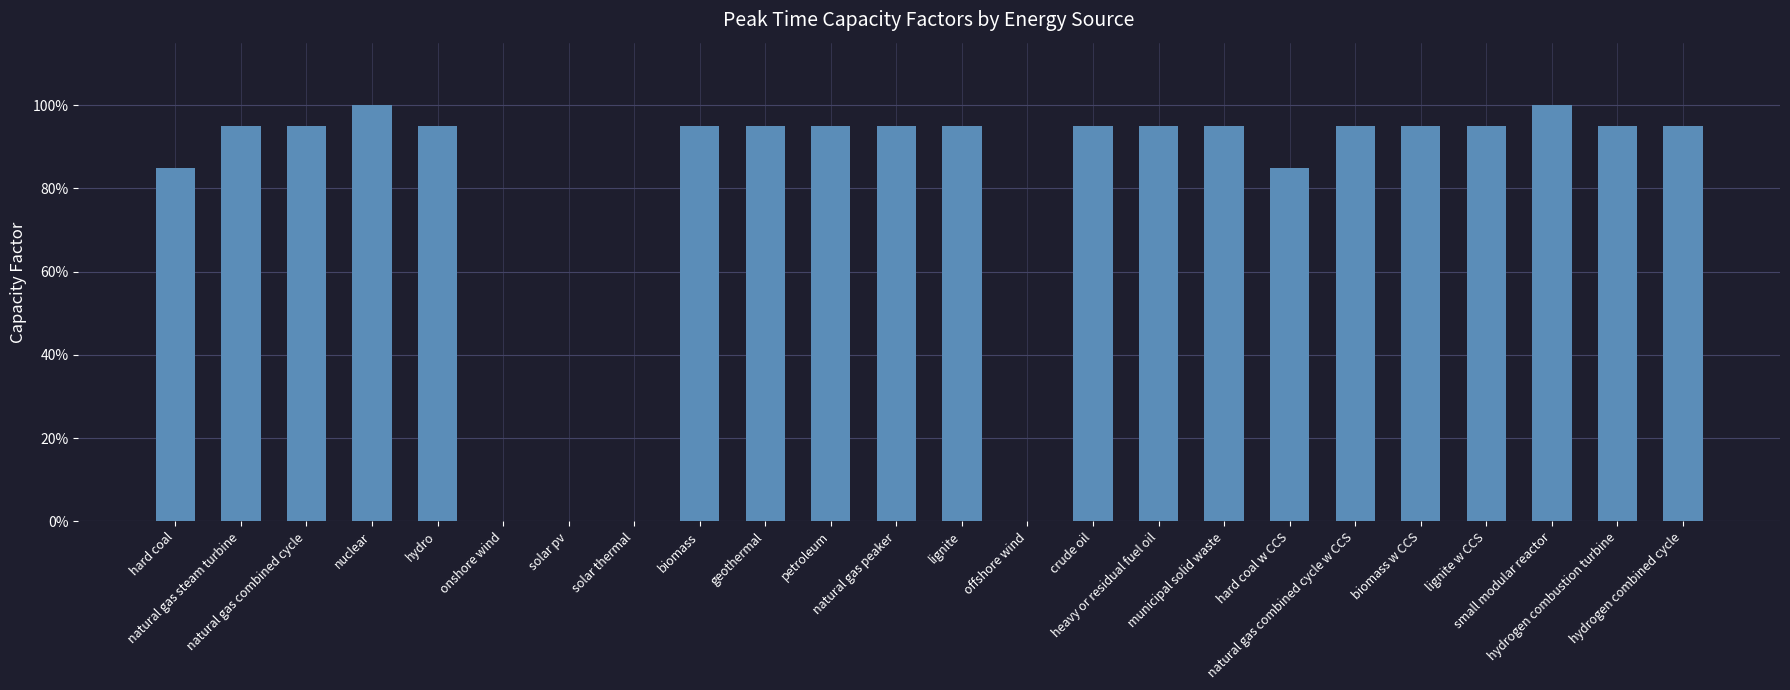

Are the bars horizontal?

No